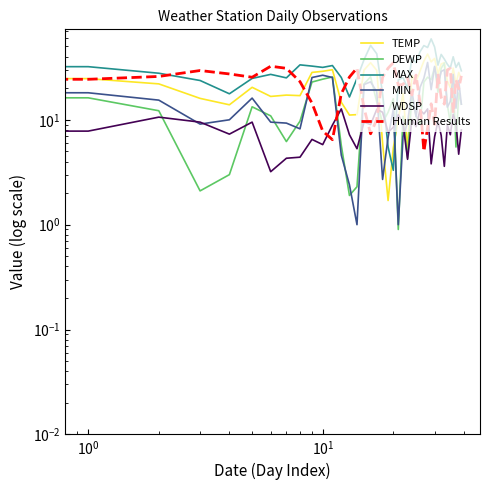

Which series changed the most between 26 and 31?

Human Results